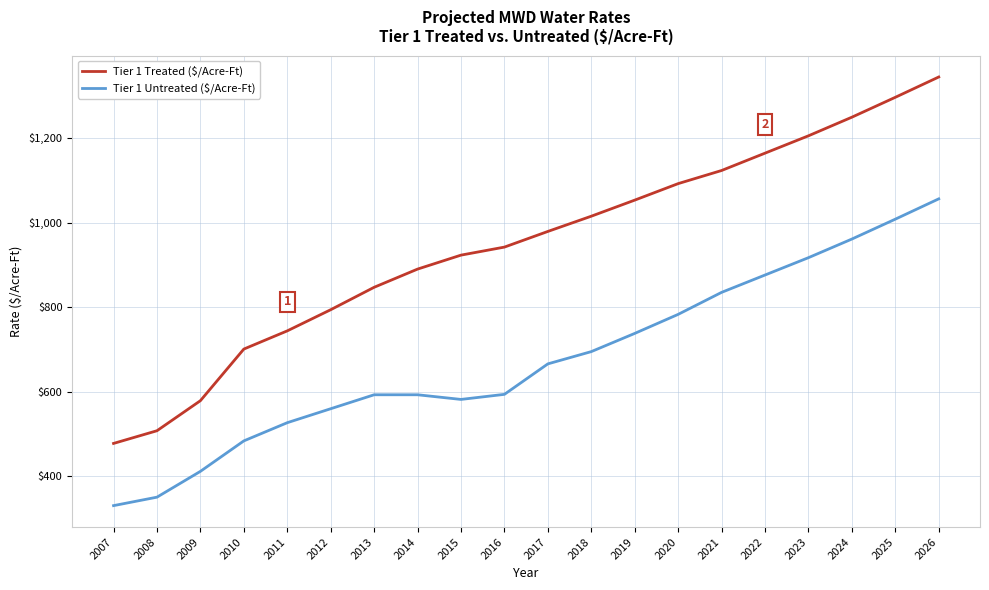

True or false: Tier 1 Untreated ($/Acre-Ft) and Tier 1 Treated ($/Acre-Ft) cross at least once.

False